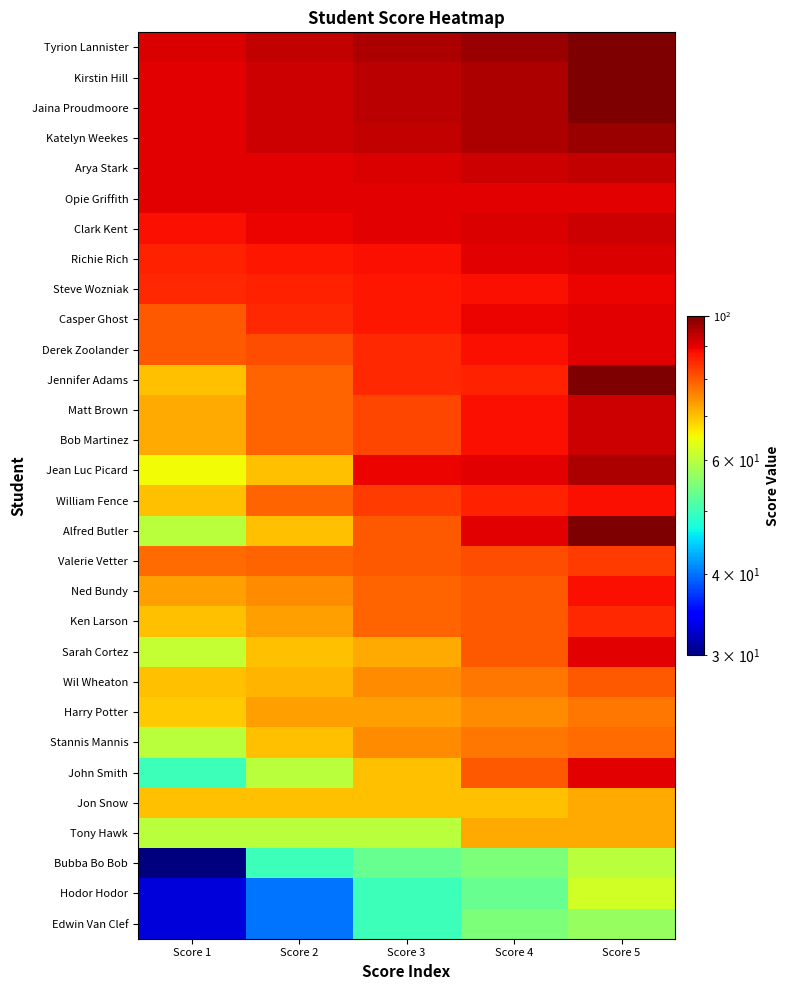

Rank the series at Score 5 from lowest to highest value.

Edwin Van Clef, Bubba Bo Bob, Hodor Hodor, Jon Snow, Tony Hawk, Harry Potter, Stannis Mannis, Wil Wheaton, Valerie Vetter, Ken Larson, William Fence, Ned Bundy, Steve Wozniak, Opie Griffith, Casper Ghost, Derek Zoolander, Sarah Cortez, John Smith, Richie Rich, Clark Kent, Matt Brown, Bob Martinez, Arya Stark, Jean Luc Picard, Katelyn Weekes, Tyrion Lannister, Kirstin Hill, Jaina Proudmoore, Jennifer Adams, Alfred Butler